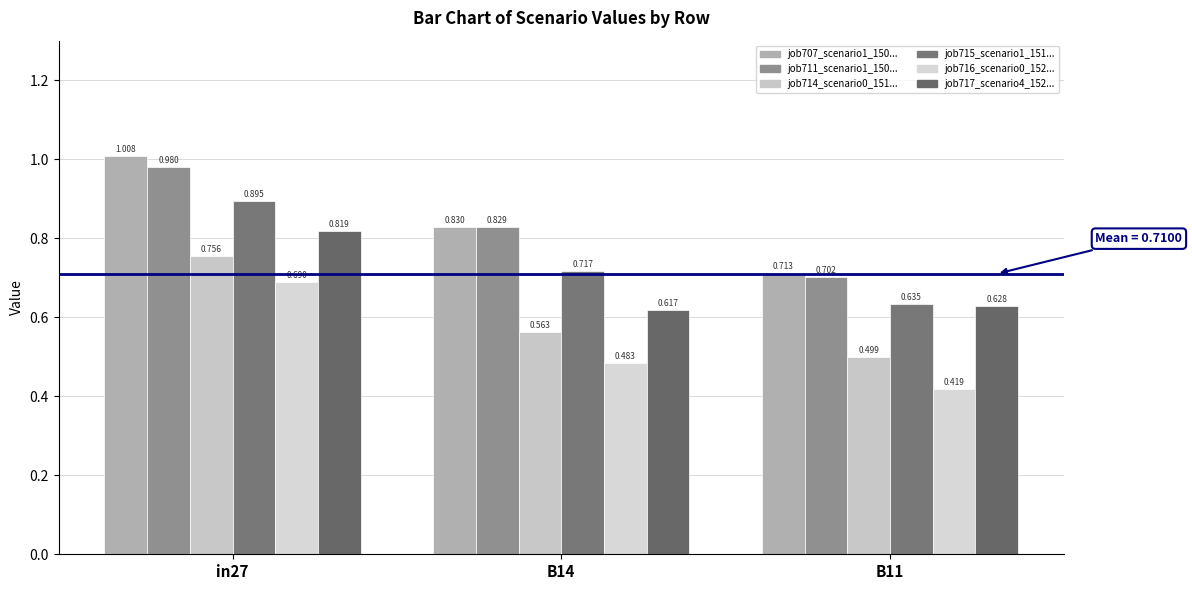

What is the total value across all series at B14?

4.0